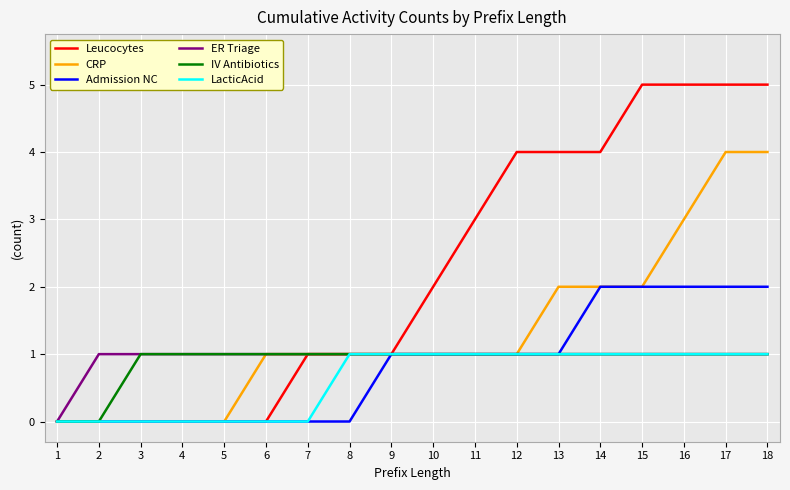

What is the sum of all ER Triage values?

17